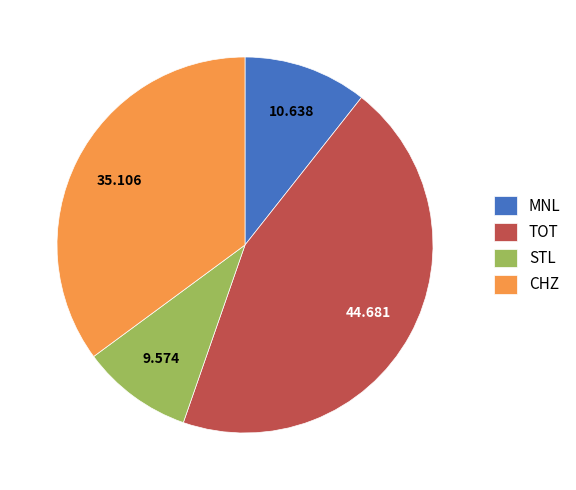

True or false: STL accounts for 10% of the total.

True